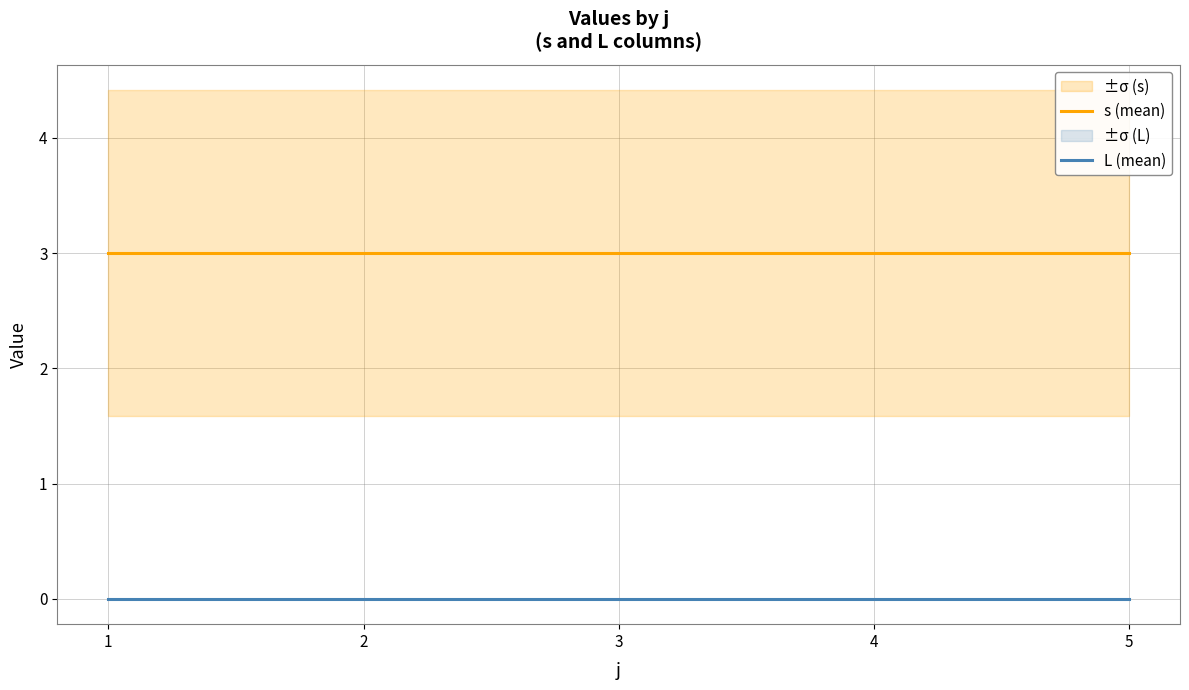

Rank the series by their maximum value, from highest to lowest.

s (mean), L (mean)